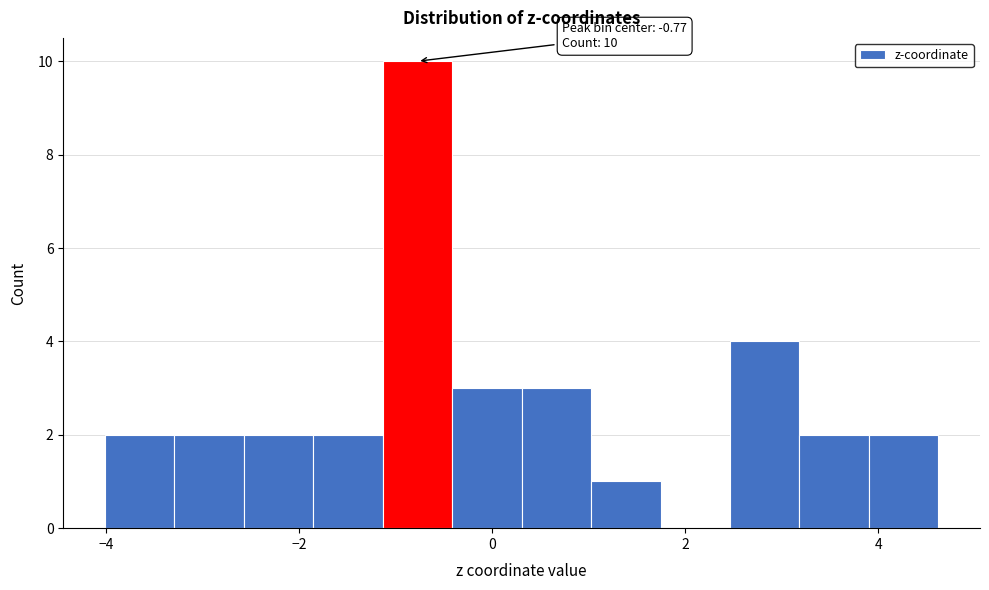

Around what value on the x-axis is the tallest bar? Give the approximate position of its centre, as read against the axis.

-0.8